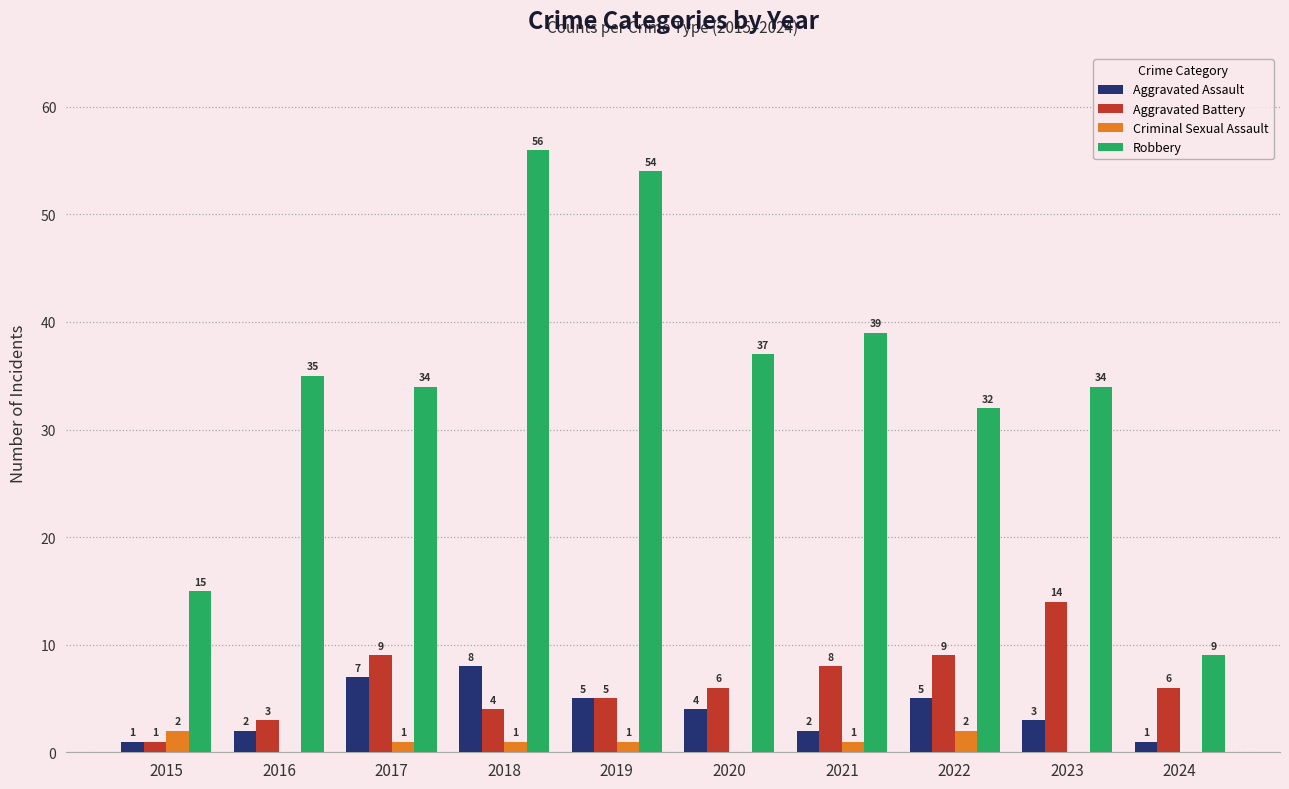

Does the chart contain stacked bars?

No